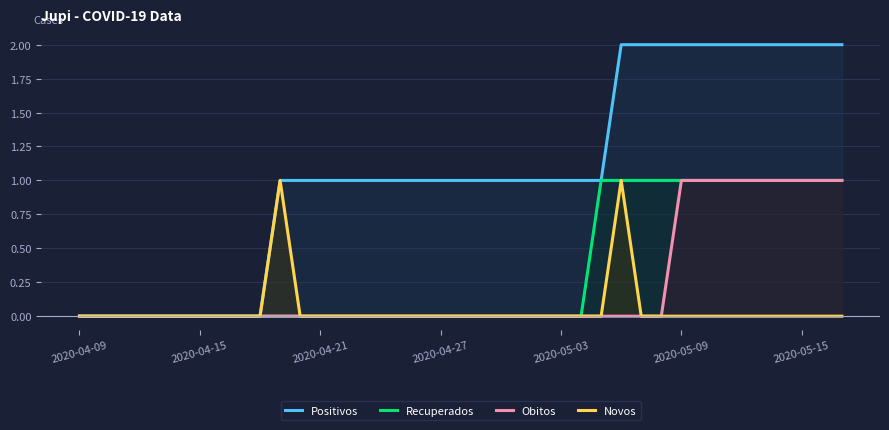

How many values in the Novos series exceed 0?

2